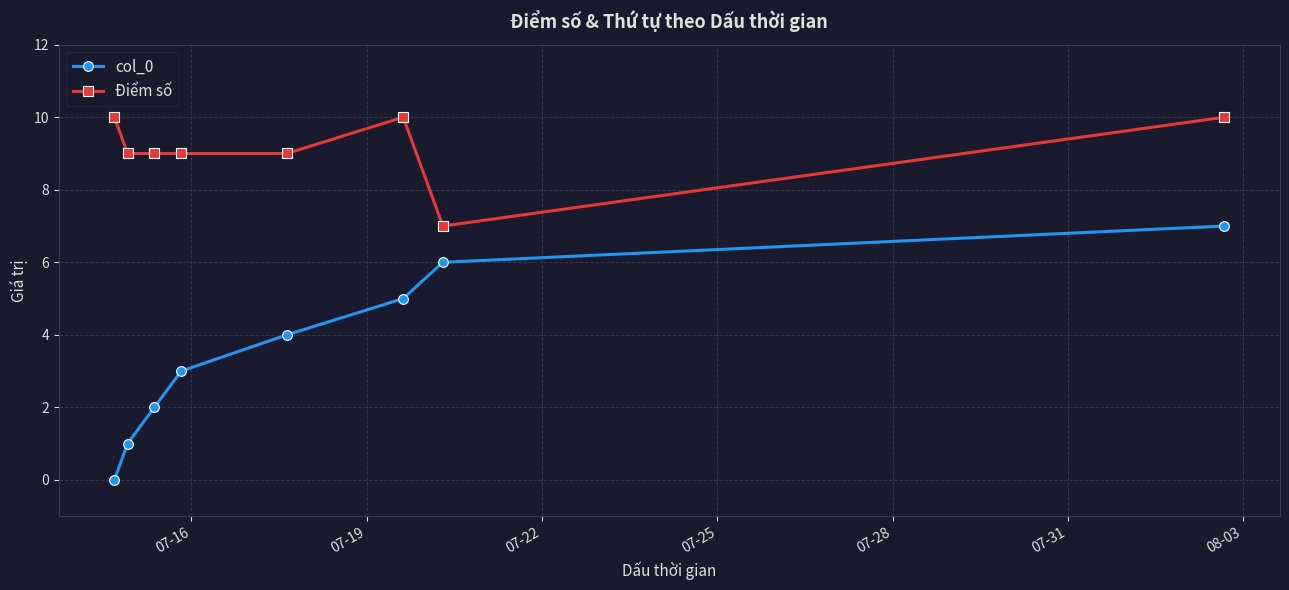

Which series has the largest range (max minus min)?

col_0